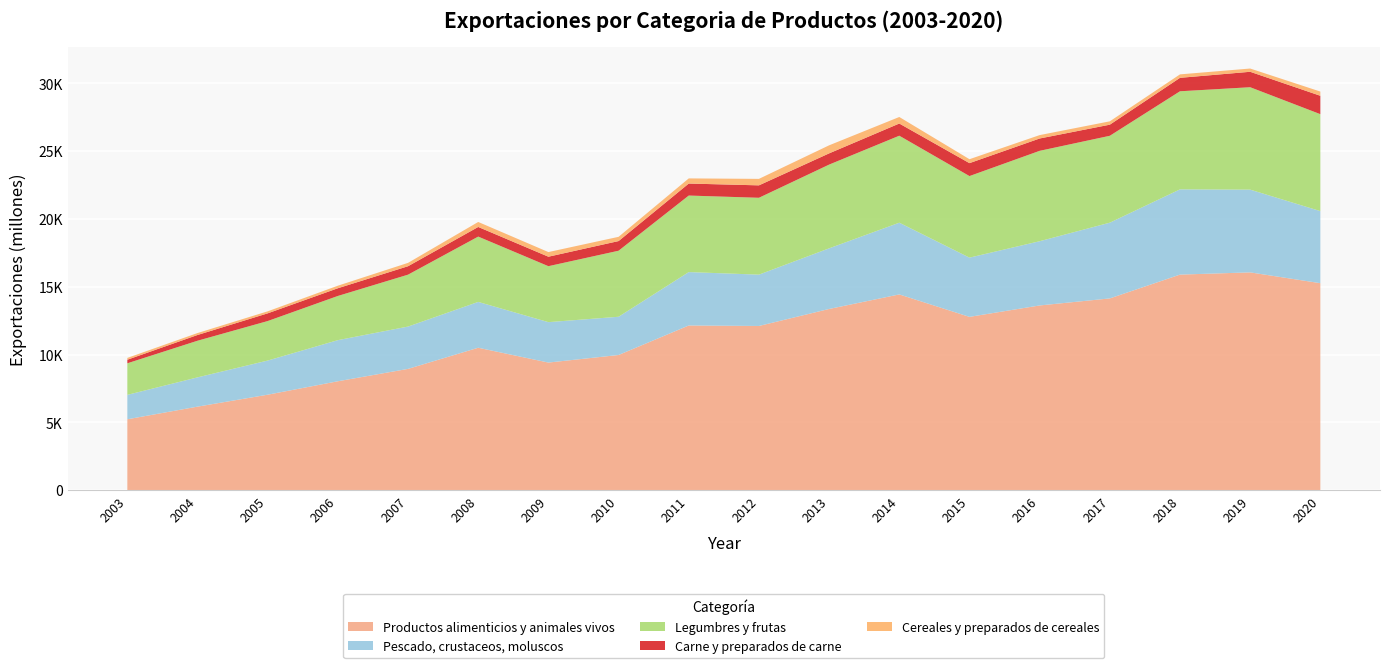

Reading left to right, list all the values displayed in this chart.

Productos alimenticios y animales vivos: 5226	6157	7038	8029	8942	10501	9408	9966	12143	12107	13361	14433	12778	13620	14139	15895	16059	15262
Pescado, crustaceos, moluscos: 1800	2159	2518	3032	3121	3380	2981	2820	3938	3785	4471	5290	4368	4737	5586	6286	6102	5316
Legumbres y frutas: 2328	2702	2914	3259	3828	4817	4127	4870	5644	5669	6175	6415	6016	6666	6408	7234	7553	7149
Carne y preparados de carne: 263	423	568	569	622	711	699	712	885	916	829	899	953	910	819	992	1139	1356
Cereales y preparados de cereales: 134	144	149	188	248	368	342	313	380	478	593	482	290	250	247	255	240	311